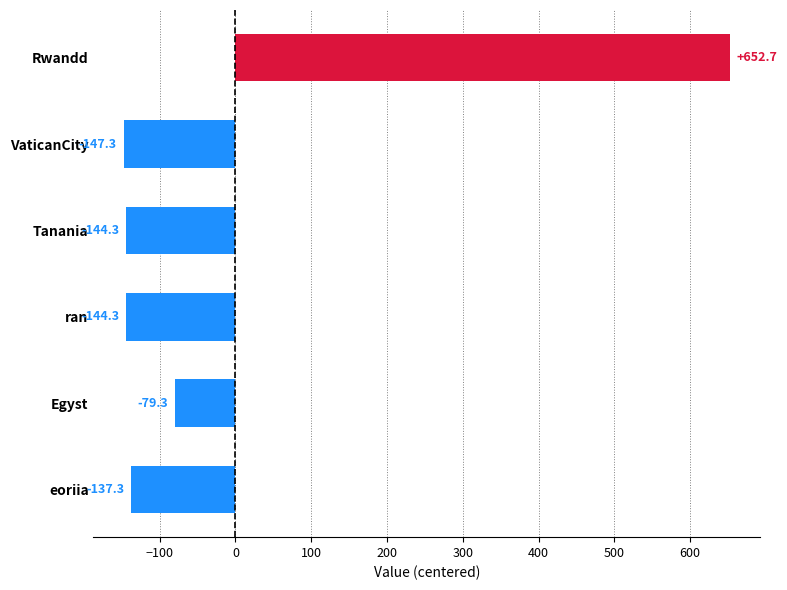

The chart shows a value of -239.5 at Tanania. True or false?

False